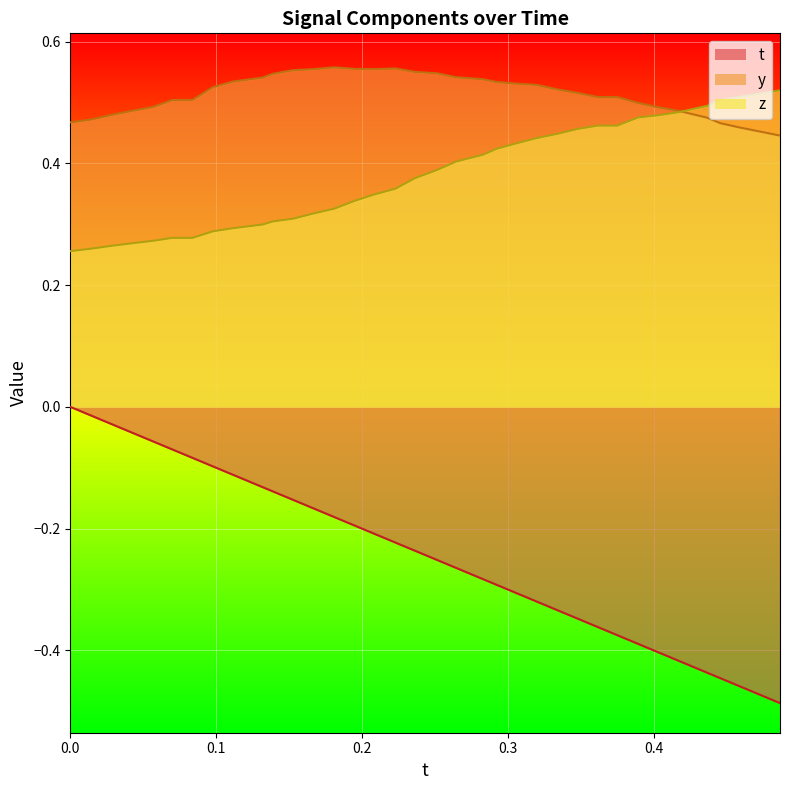

What is the lowest value of the t series?

-0.5